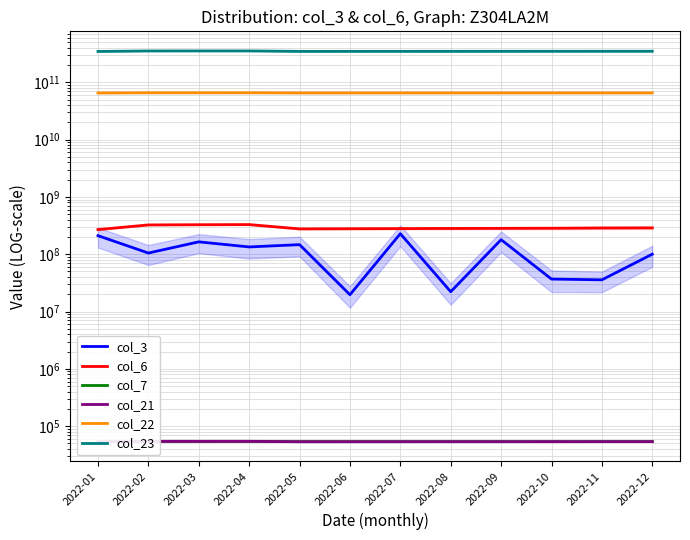

Is this an area chart (filled region under the line)?

No